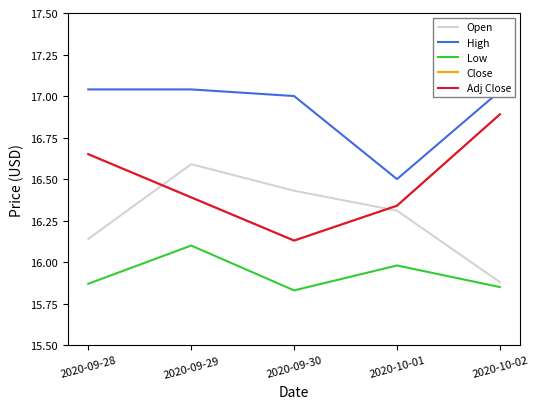

True or false: High and Low intersect in this chart.

False